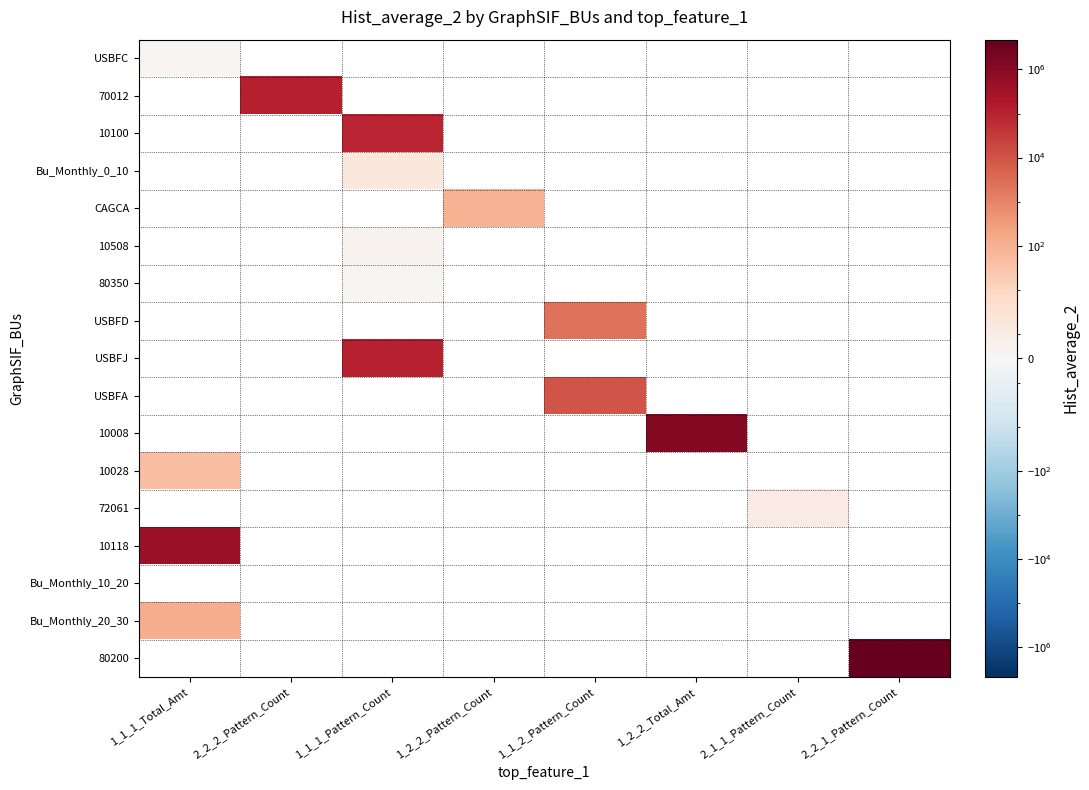

At which category does the chart reach its minimum across all series?

1_1_1_Pattern_Count